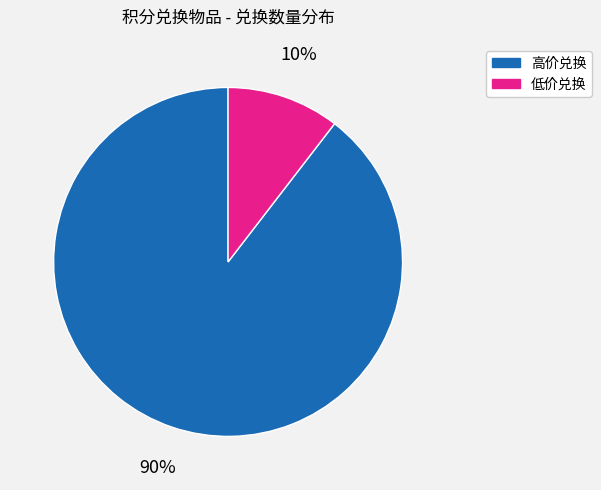

Does any single category account for the majority?

Yes